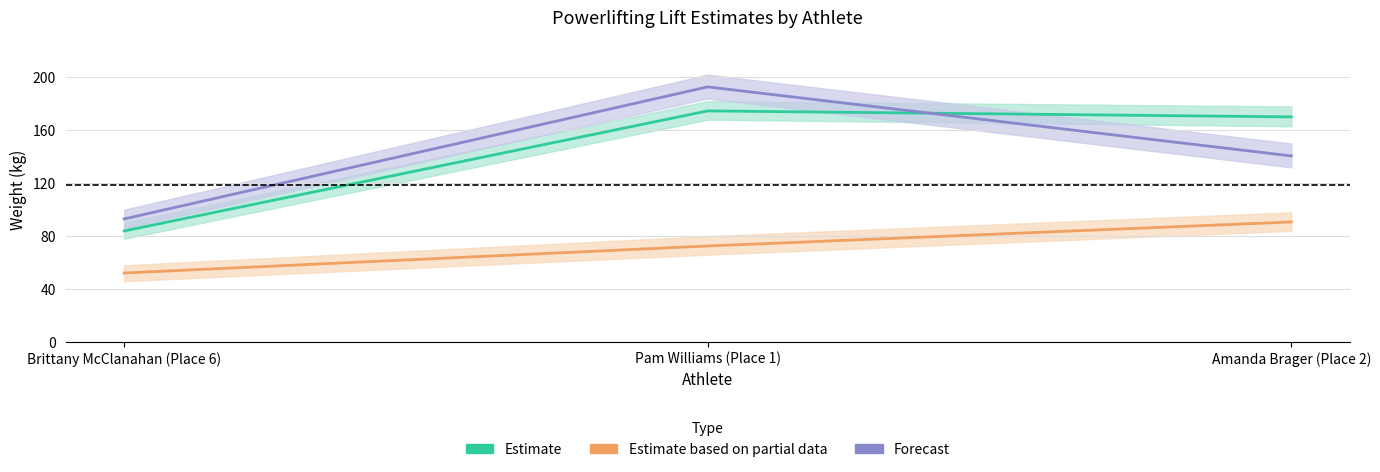

How many lines are shown in the chart?

3